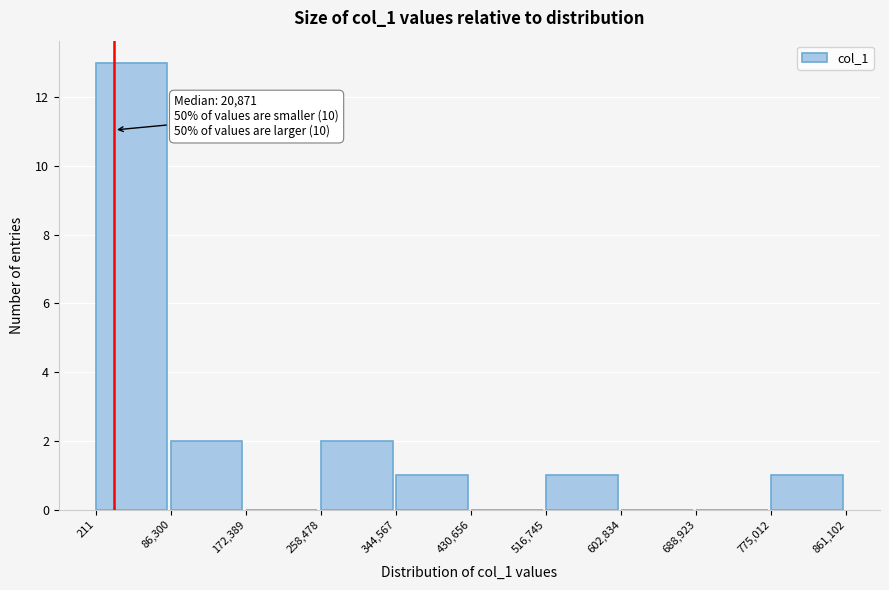

Over which range of the x-axis is the bar tallest?

211 to 86,300